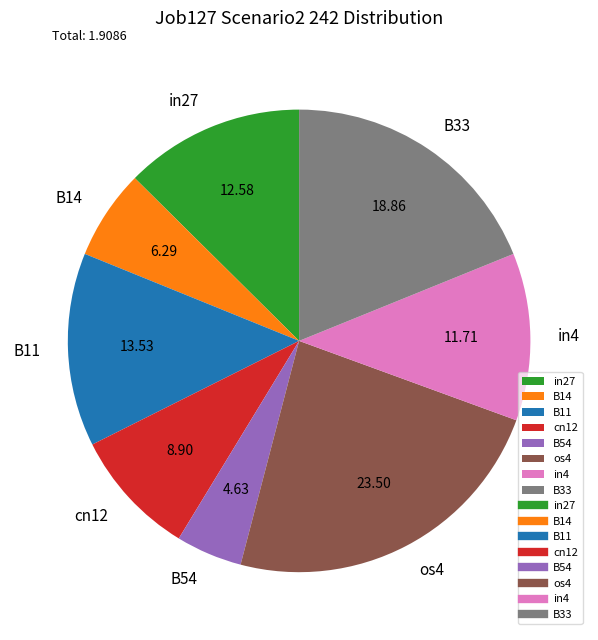

How many segments does this pie chart have?

8